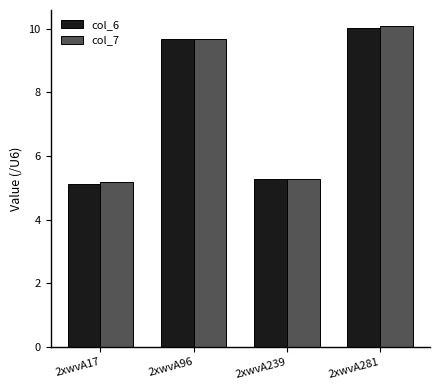

How many data points does each series have?

4